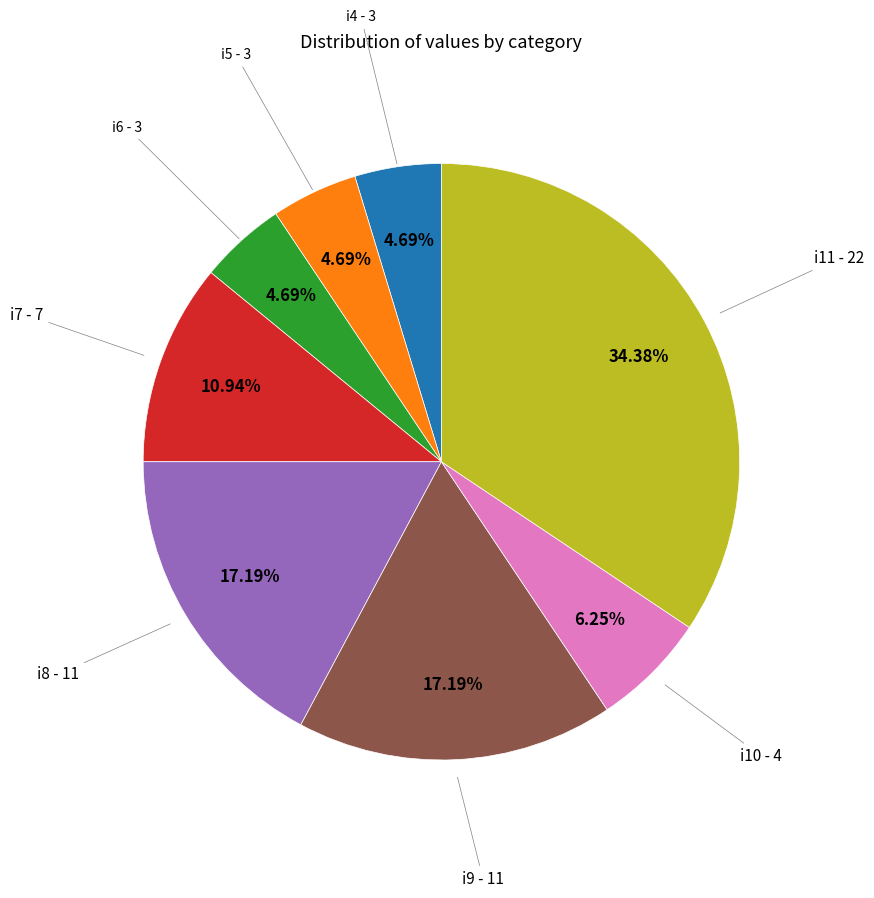

Is there a majority slice in this chart?

No